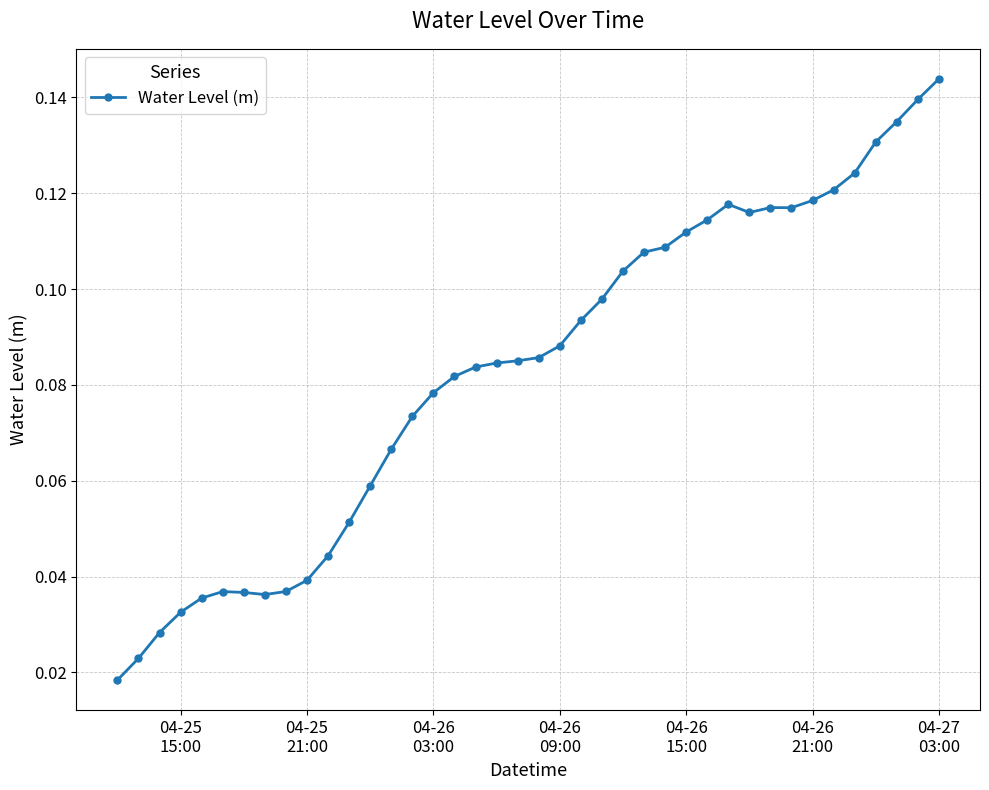

Count the values in the range 0 to 1.

40